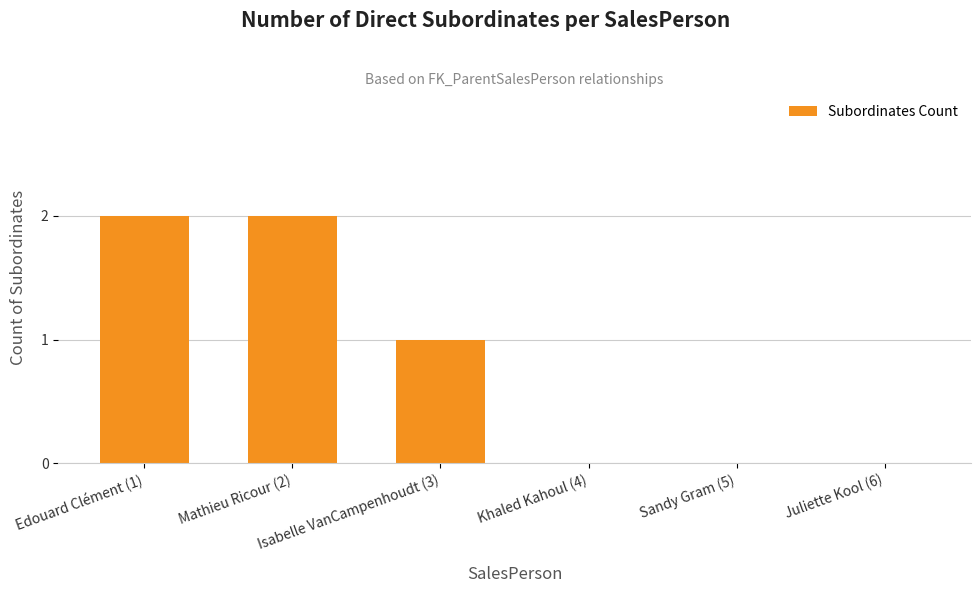

What is the sum of all values?

5